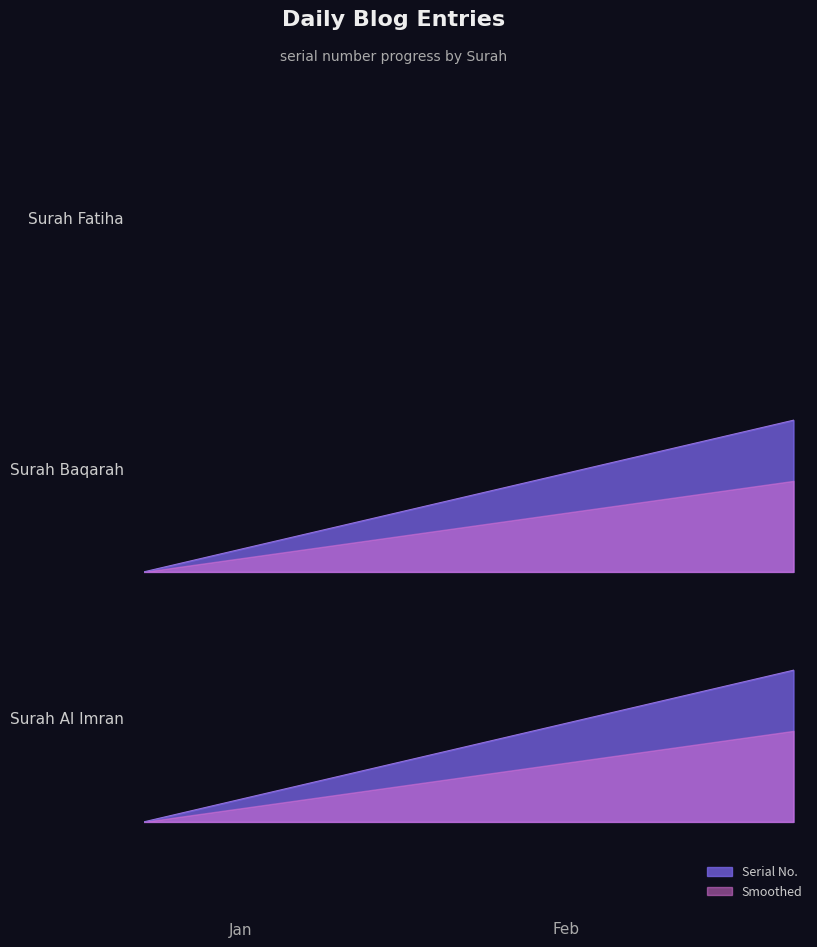

What is the sum of all values?

12.0